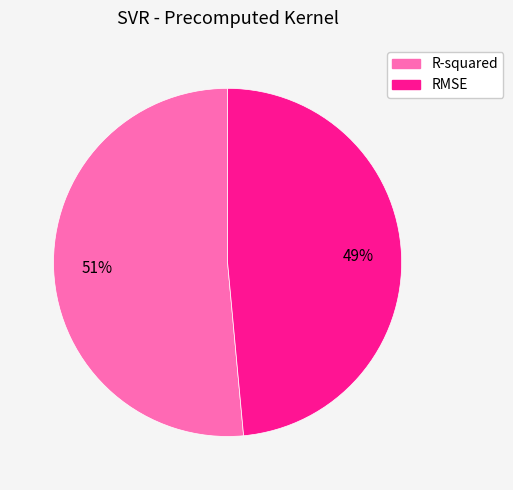

Is there a majority slice in this chart?

Yes